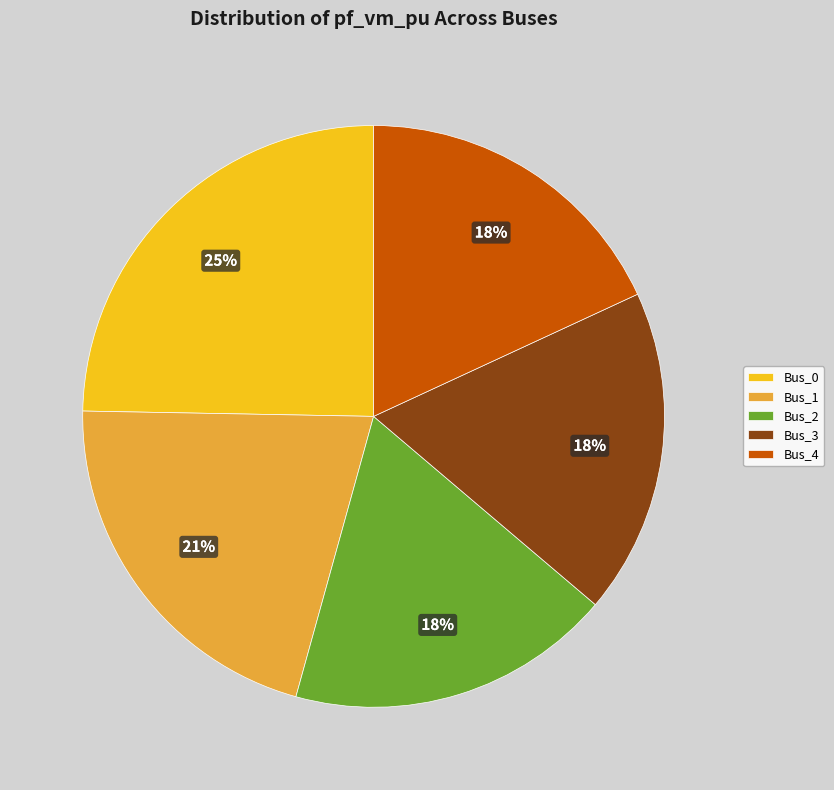

To the nearest percent, what is the difference between the Bus_4 and Bus_0 slice percentages?

7%